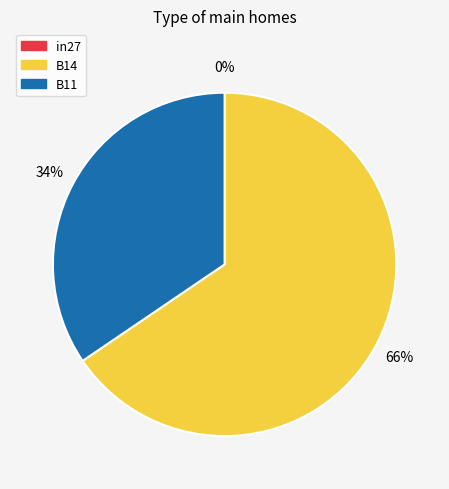

Count the number of slices in the pie.

3